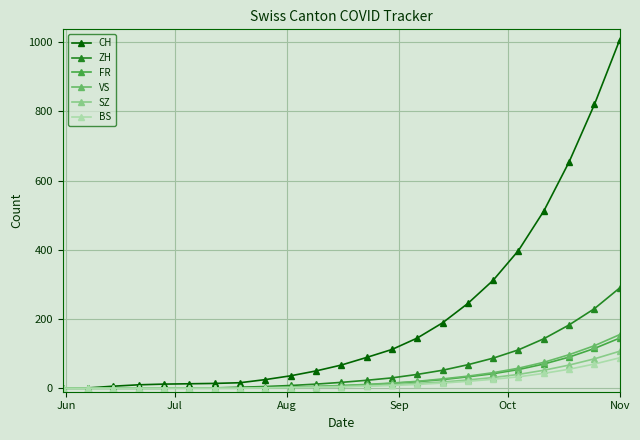

Which series has the largest range (max minus min)?

CH